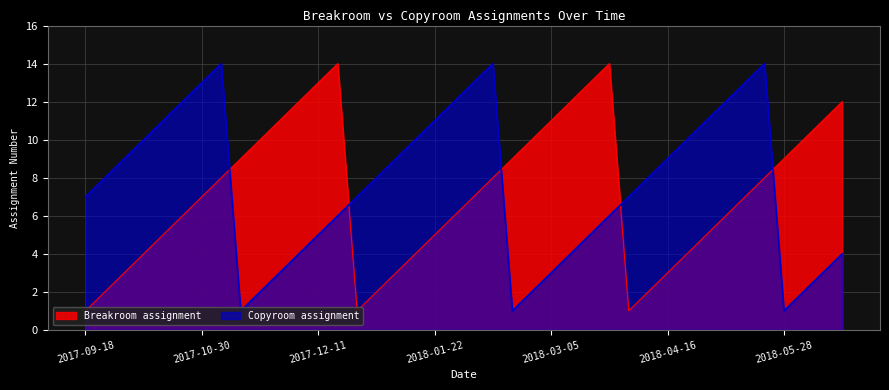

What position from the right is 2017-10-30?

34